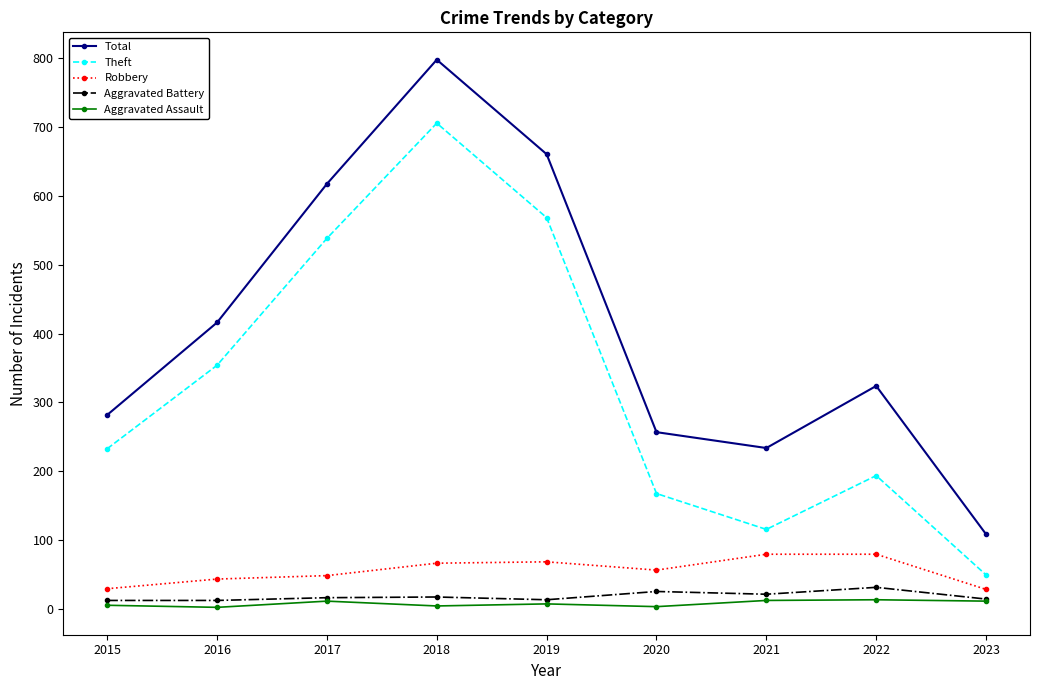

At which category is the sum across all series the highest?

2018